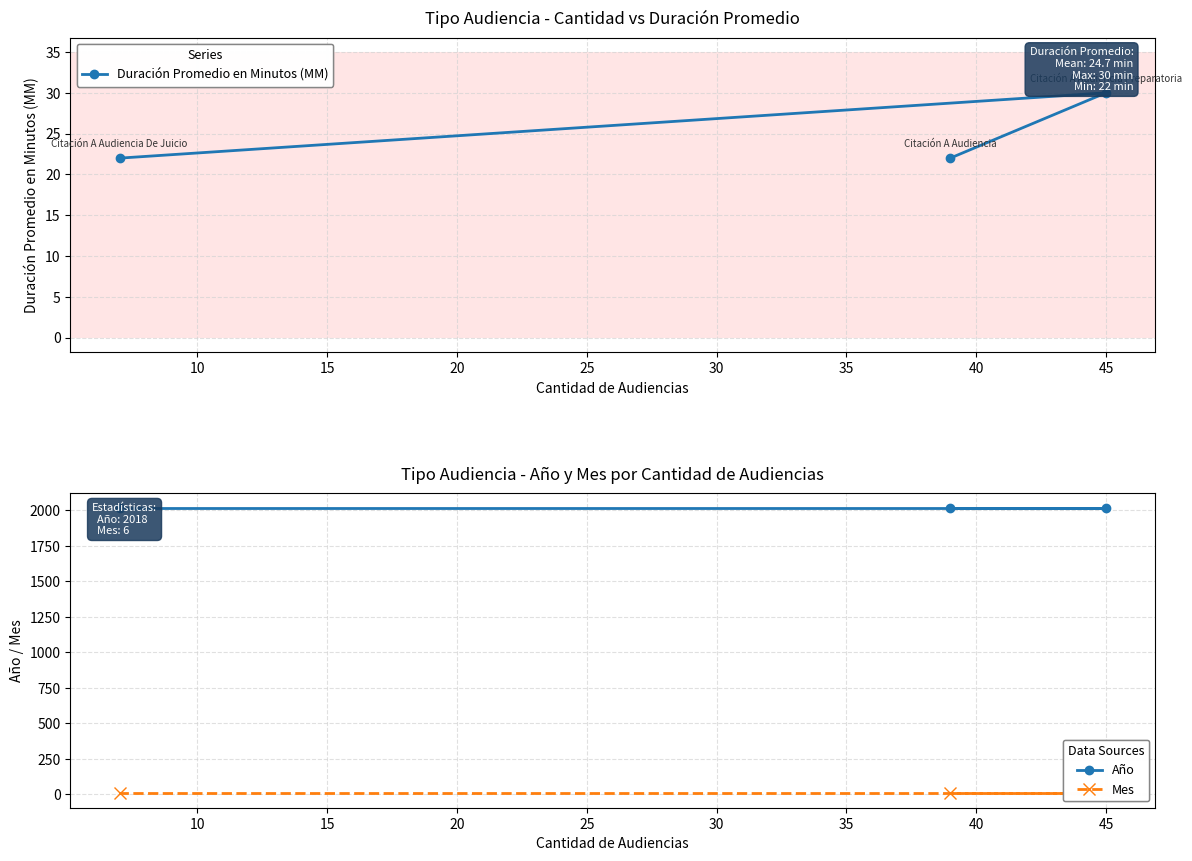

Reading left to right, what are all the values shown in this chart?

Duración Promedio en Minutos (MM): 22	30	22
Año: 2018	2018	2018
Mes: 6	6	6